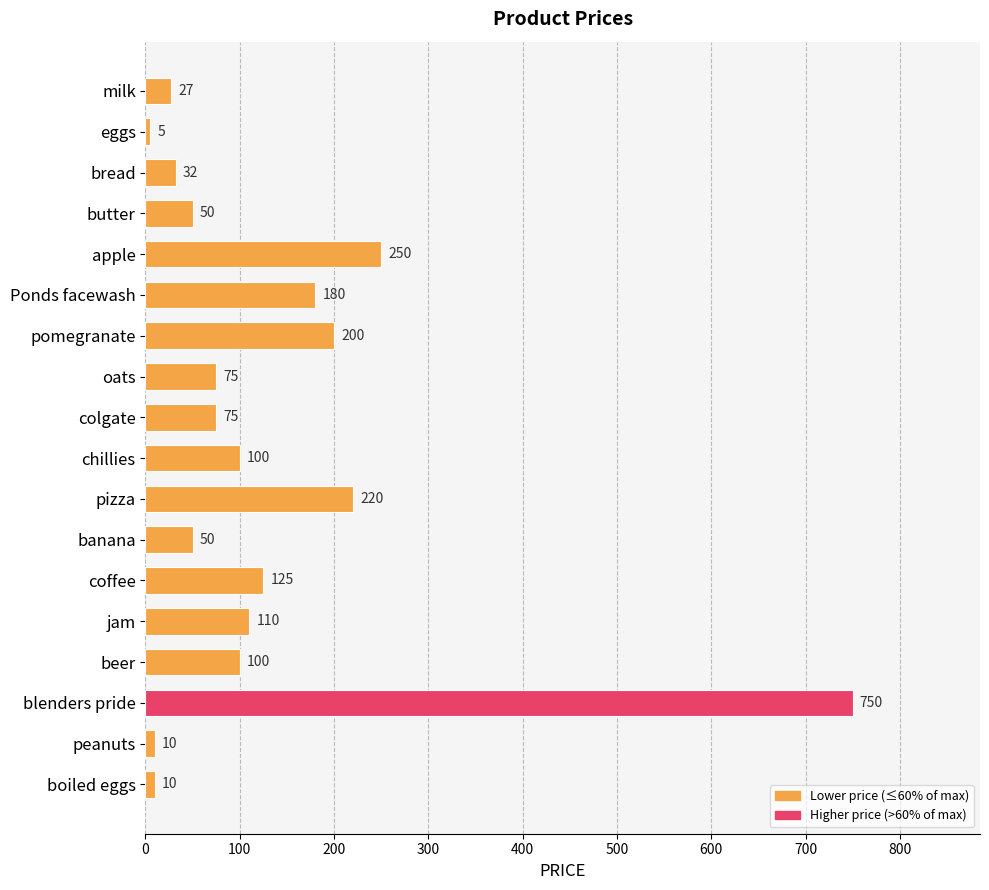

What position from the top is banana?

12